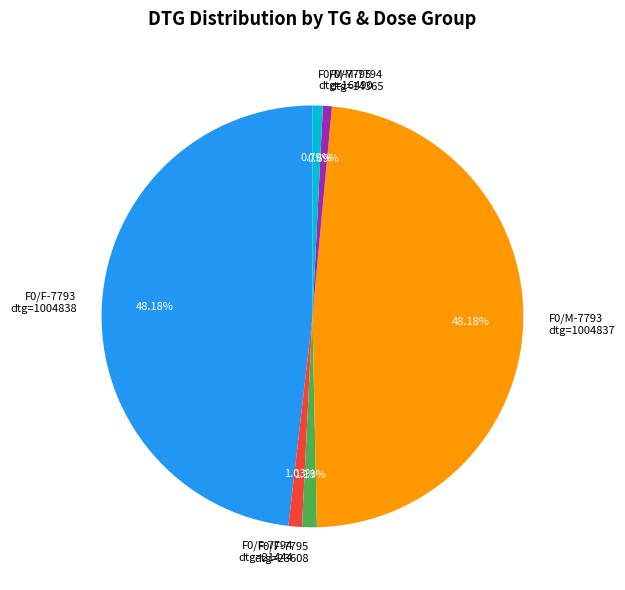

How many segments does this pie chart have?

6